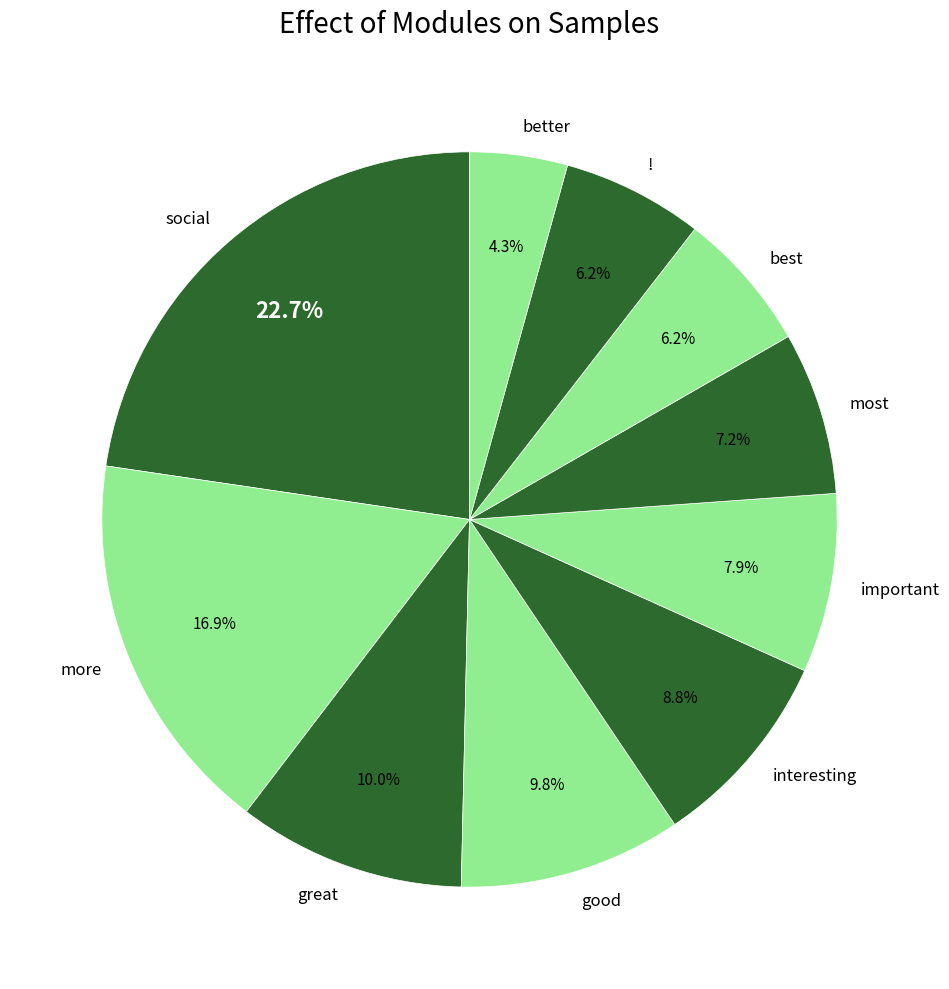

To the nearest percent, what portion does best represent?

6%